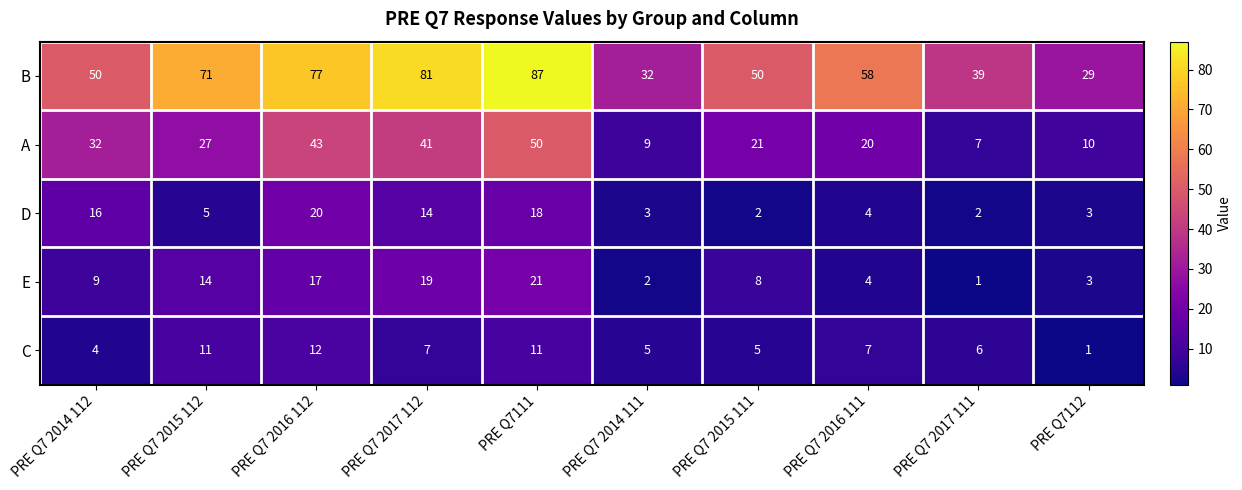

The E series shows 14 at PRE Q7 2015 112. True or false?

True